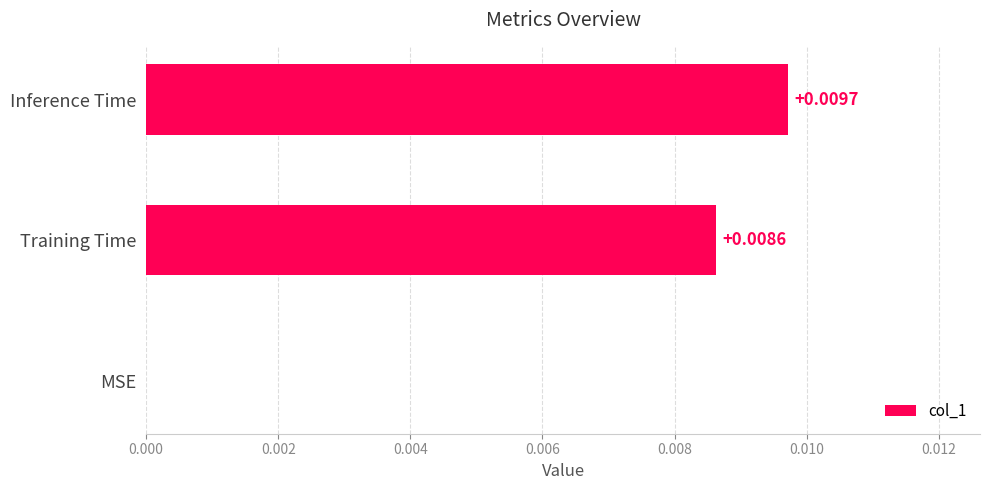

Which label corresponds to the largest value in the chart?

Inference Time